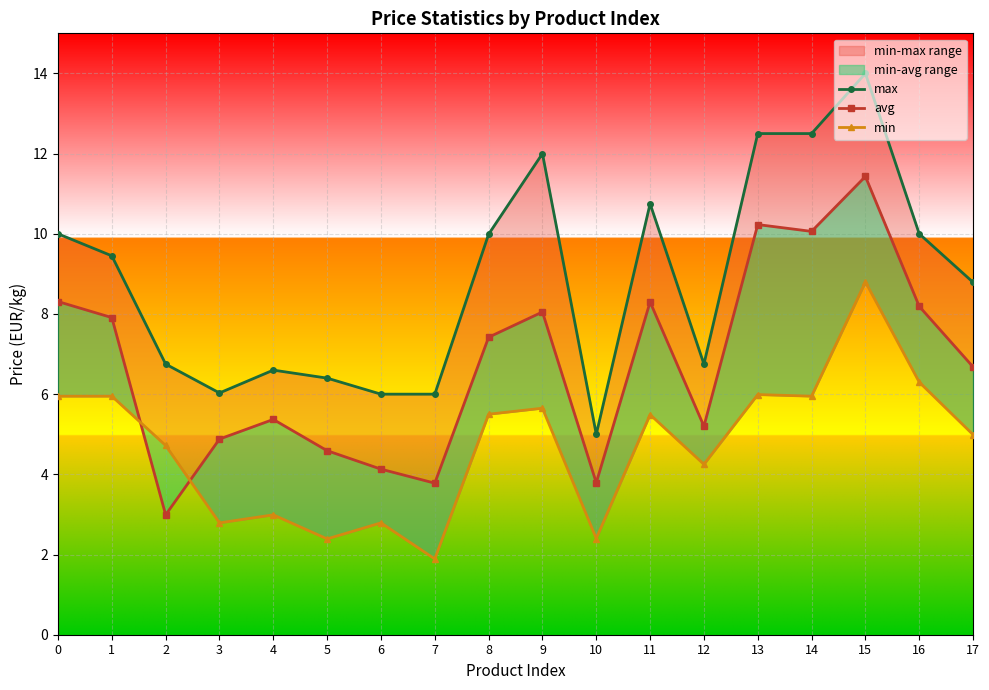

What are all the series names shown in the legend?

max, avg, min